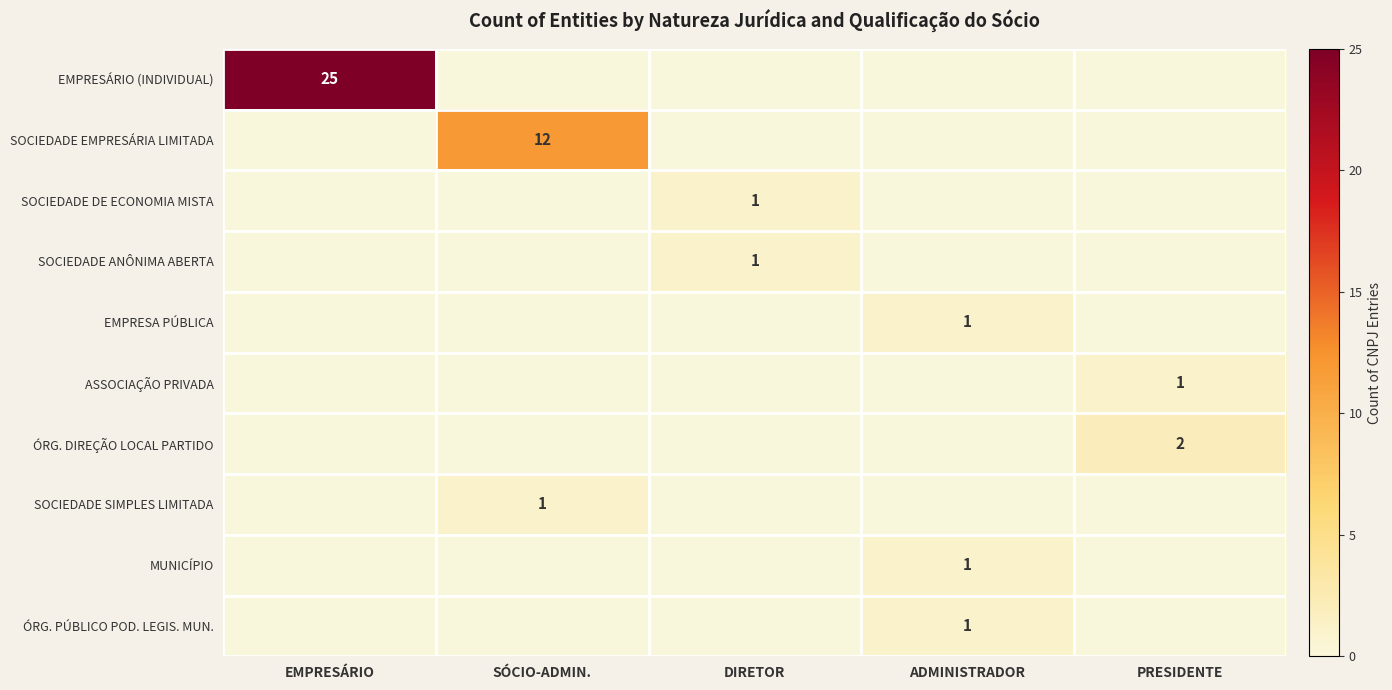

The value of EMPRESA PÚBLICA at ADMINISTRADOR is 0. True or false?

False